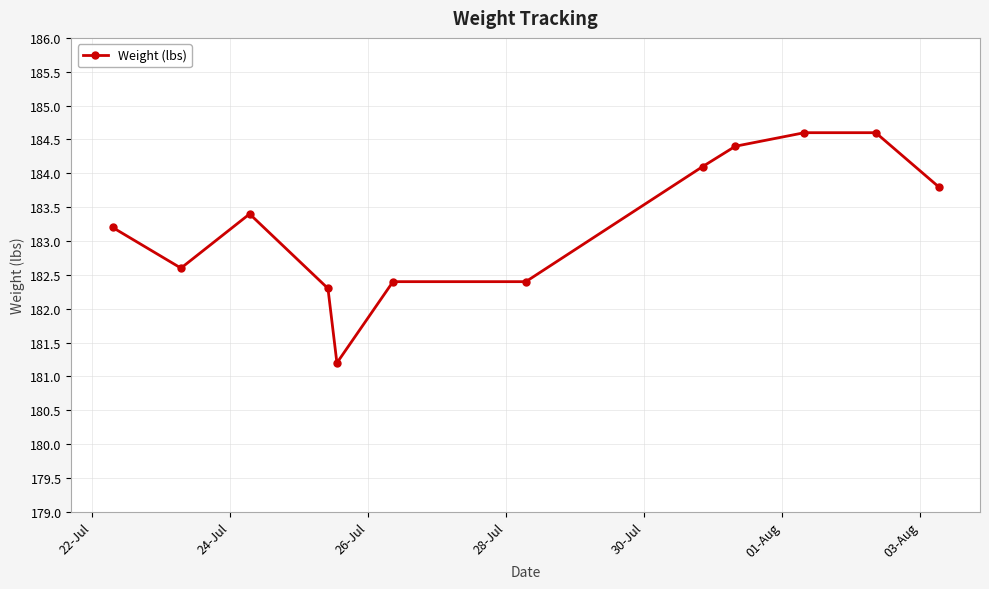

What is the maximum value shown in the chart?

184.6